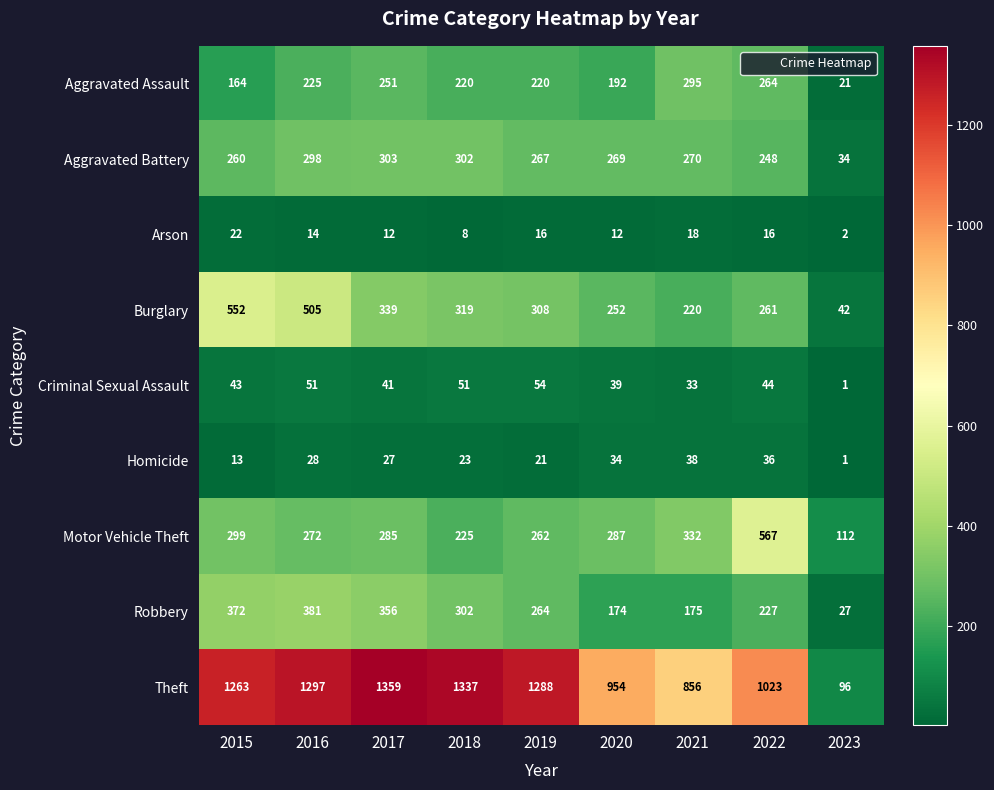

True or false: Theft has a value of 1288 at 2019.

True